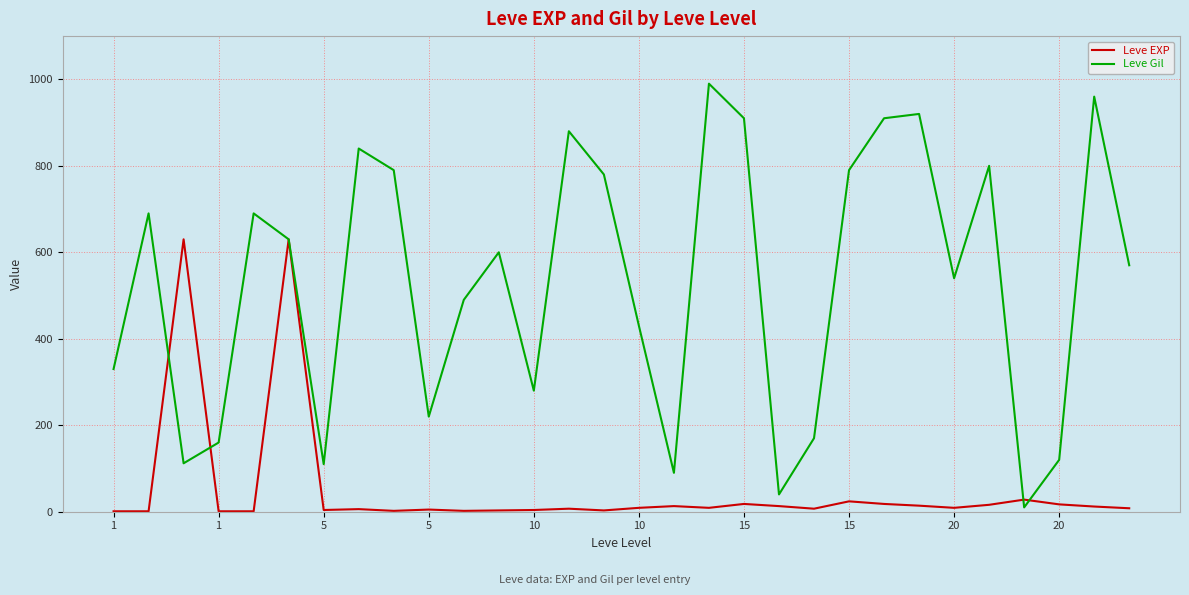

Which series has the largest total across all categories?

Leve Gil